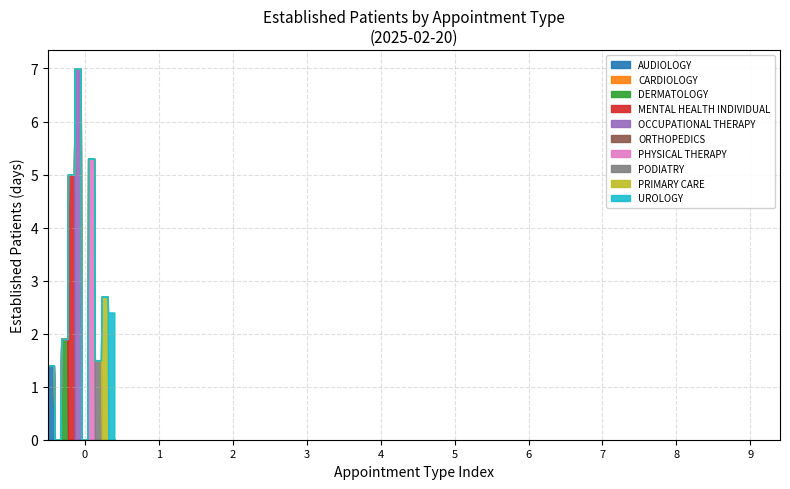

Which has a higher value, DERMATOLOGY or OCCUPATIONAL THERAPY?

OCCUPATIONAL THERAPY